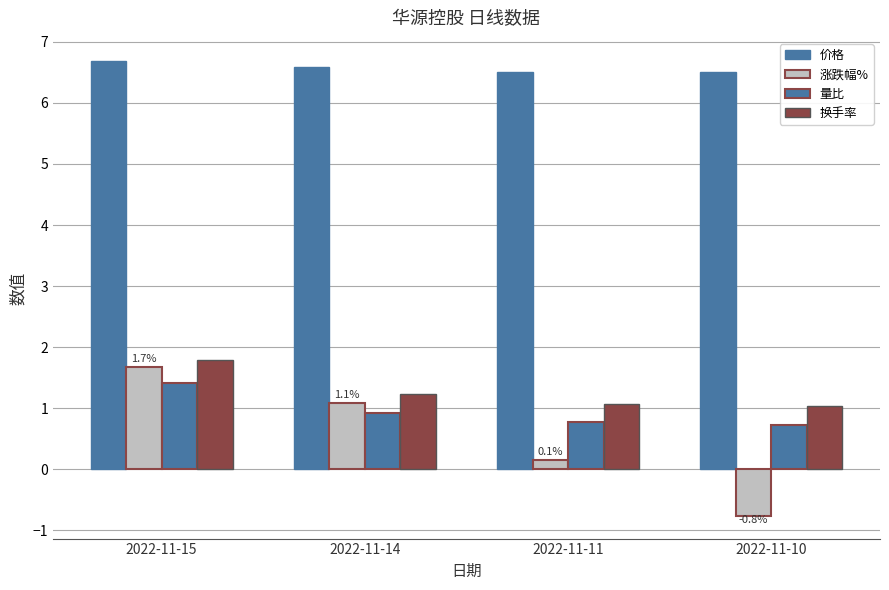

How many distinct data groups are displayed?

4